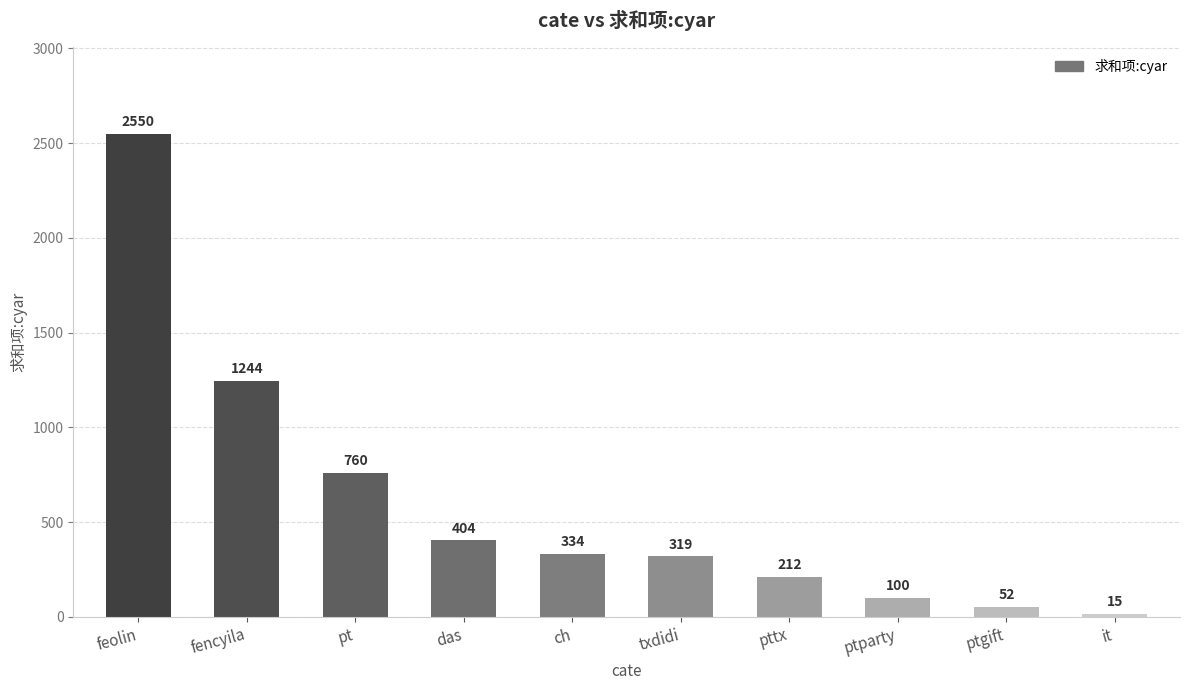

What is the difference between the maximum and minimum values?

2535